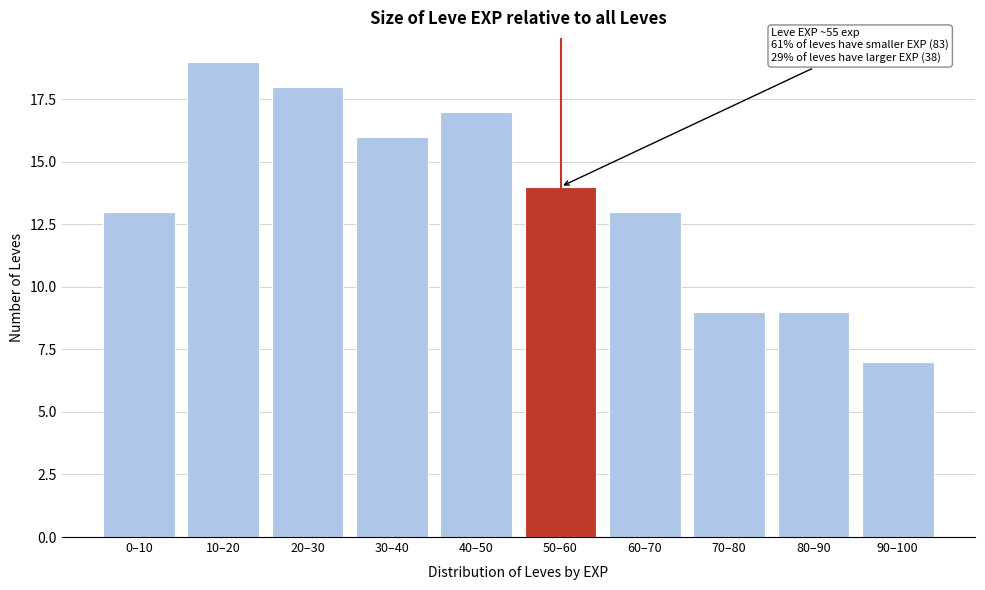

Reading left to right, transcribe all the data shown in this chart.

13	19	18	16	17	14	13	9	9	7